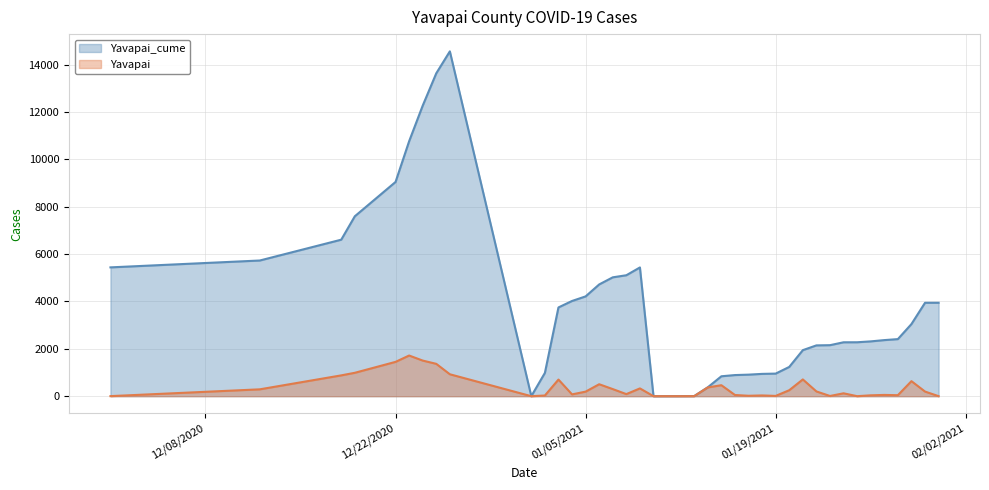

Which label corresponds to the largest value in the chart?

12/26/2020